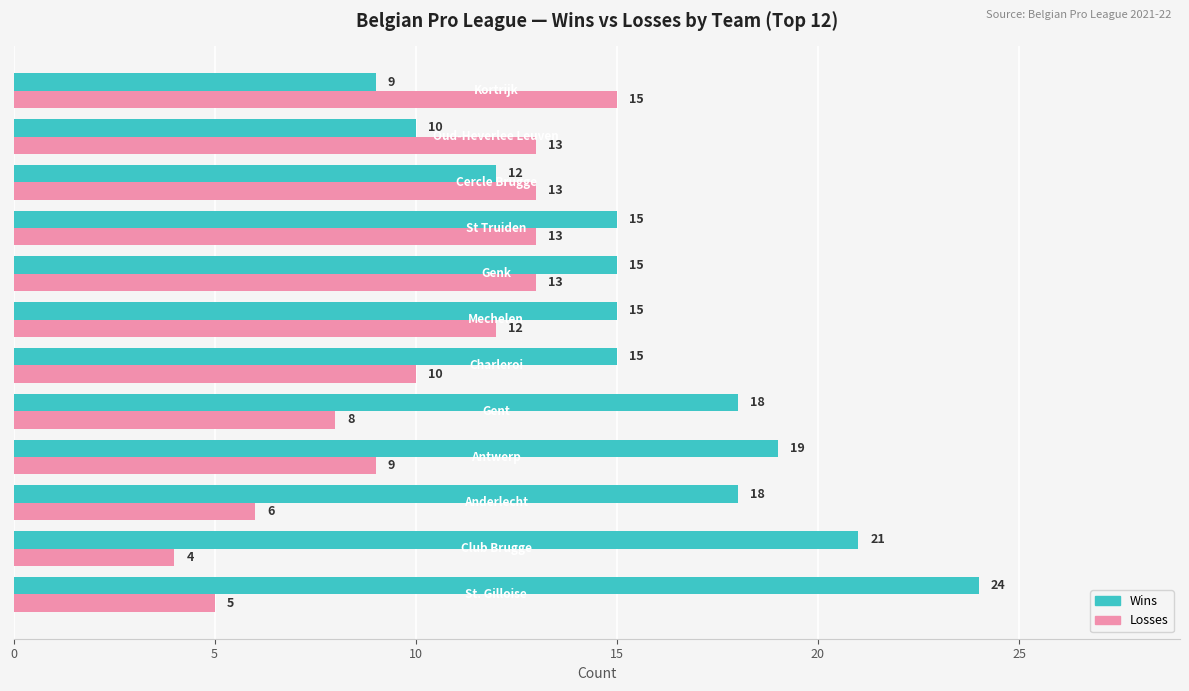

What is the difference between the maximum and minimum values in the Losses series?

11